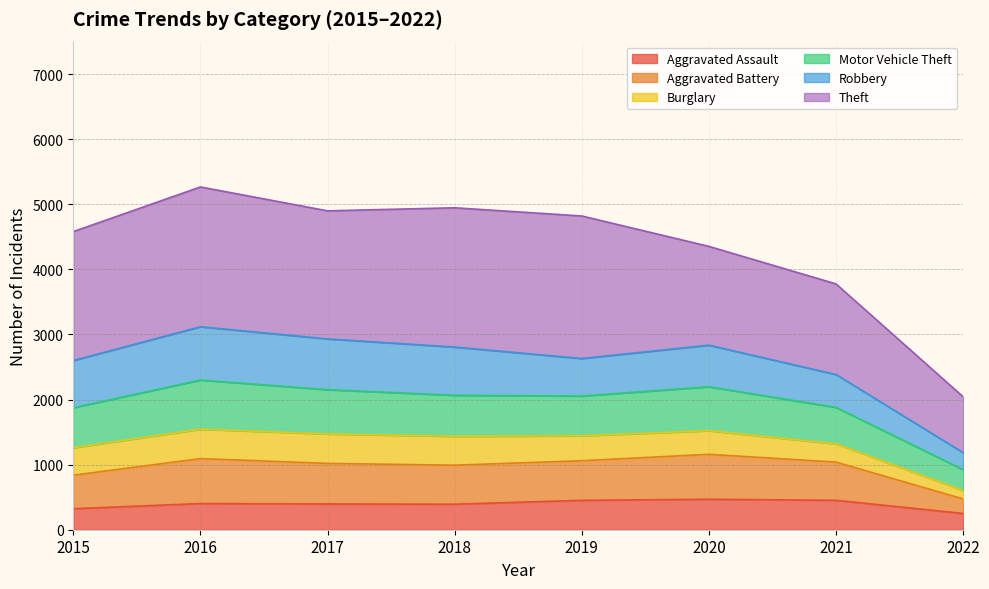

Is it true that Aggravated Assault equals 452 at 2019?

True